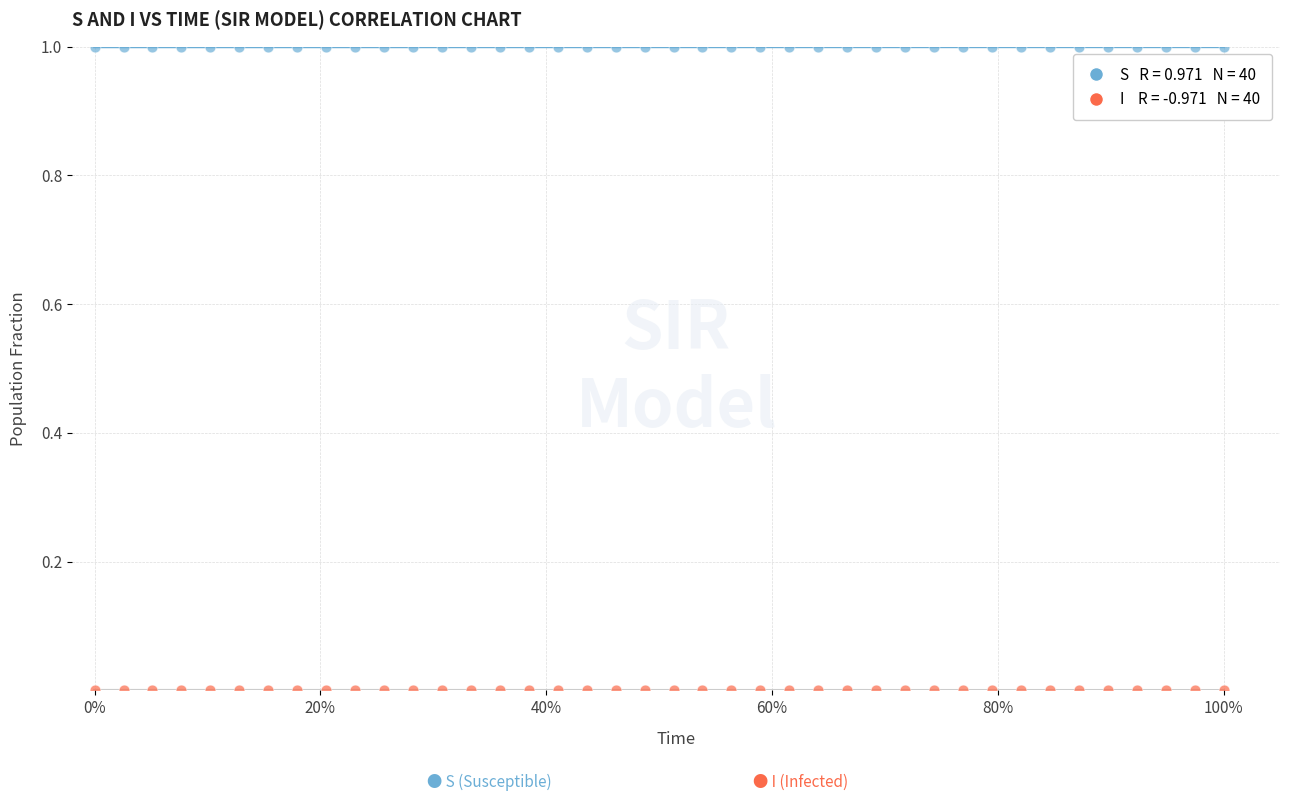

Across all data points, what is the range of X values (max minus min)?

1.0